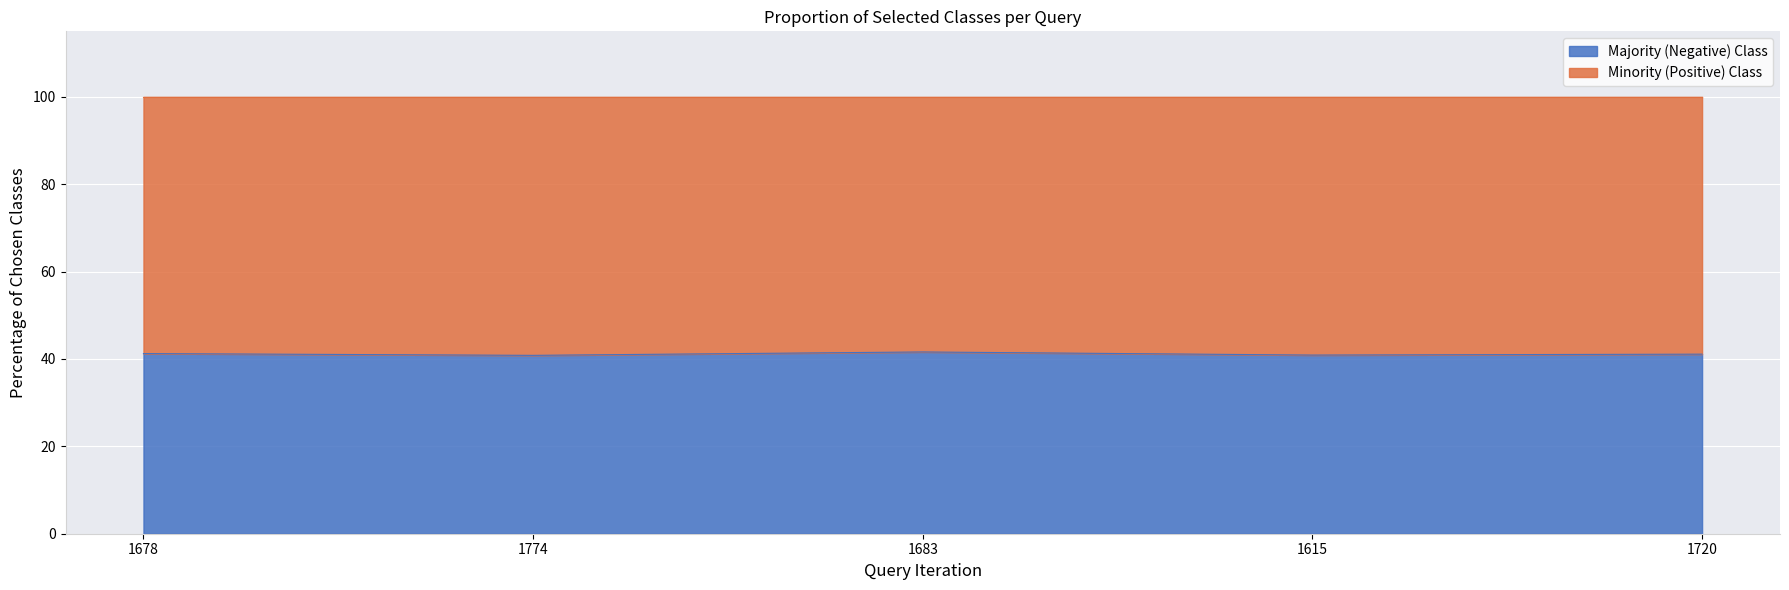

What is the lowest value of the Majority (Negative) Class series?

40.8